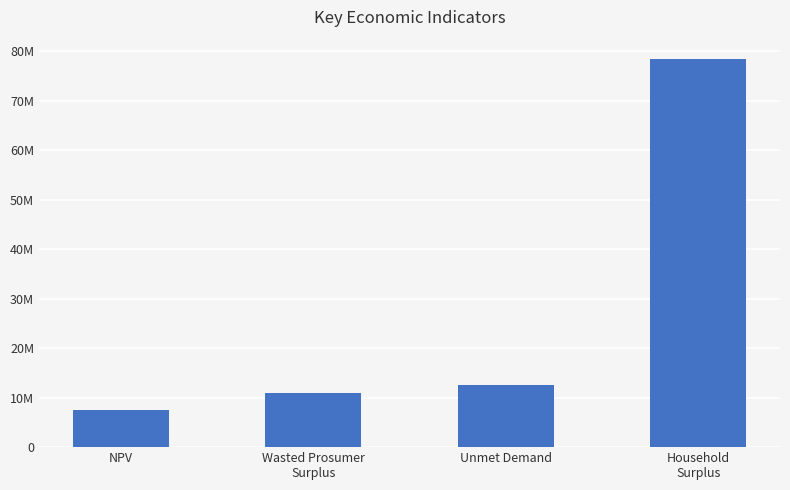

The chart shows a value of 12581476.3 at Unmet Demand. True or false?

True